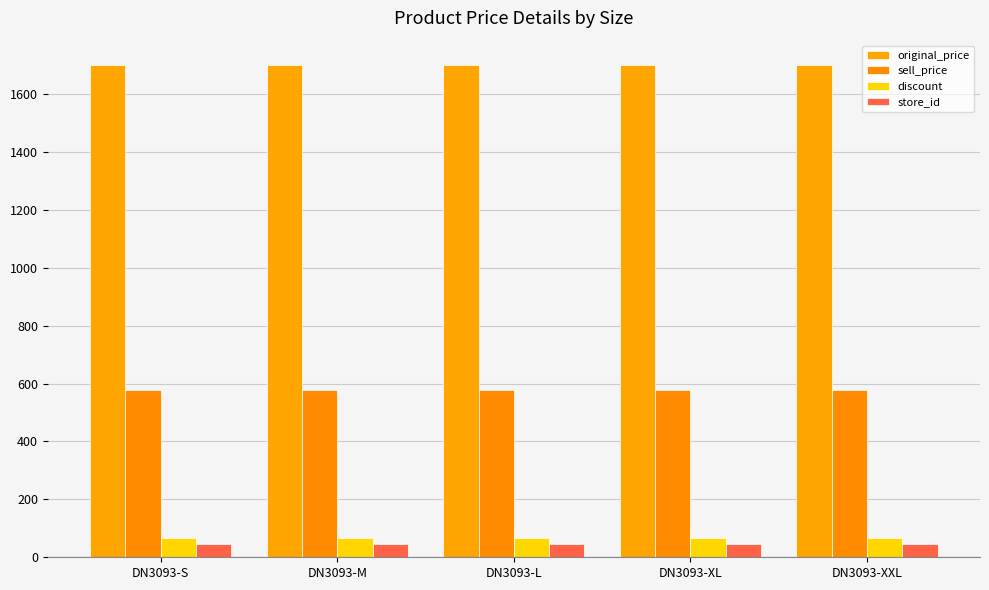

At how many categories does at least one series exceed 1087?

5